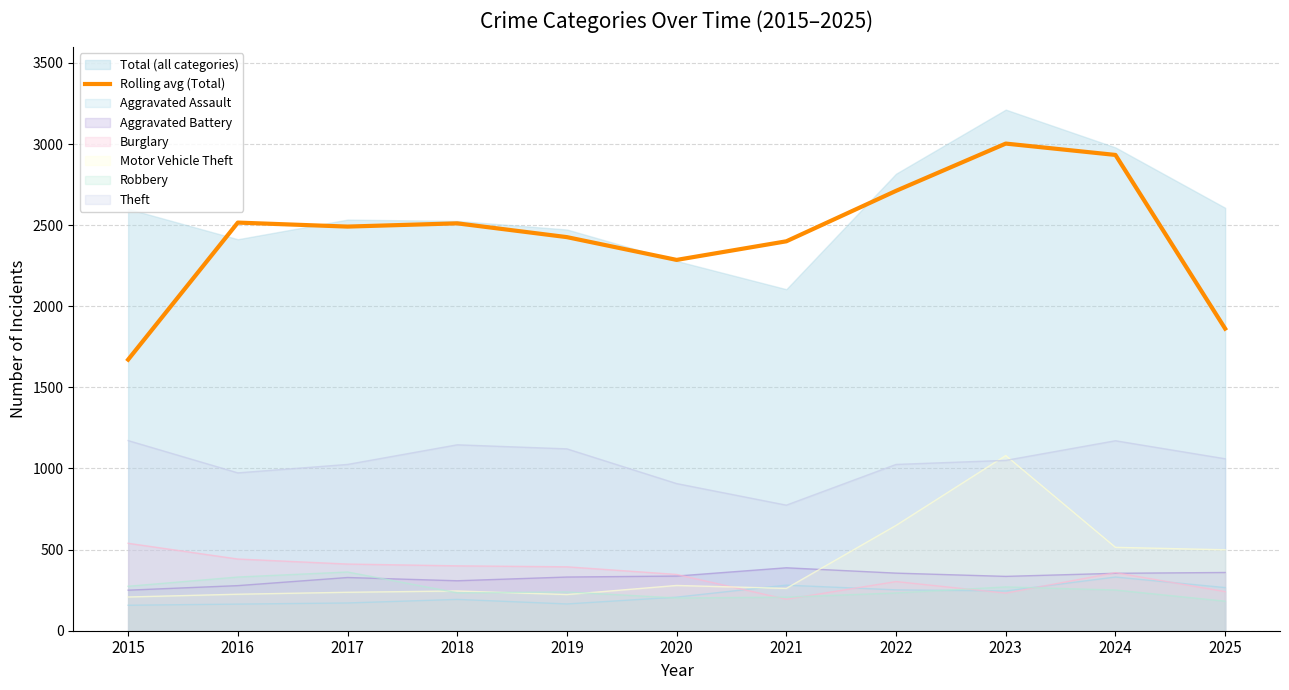

How many interior local peaks (higher than both neighbors) does the data have?

3